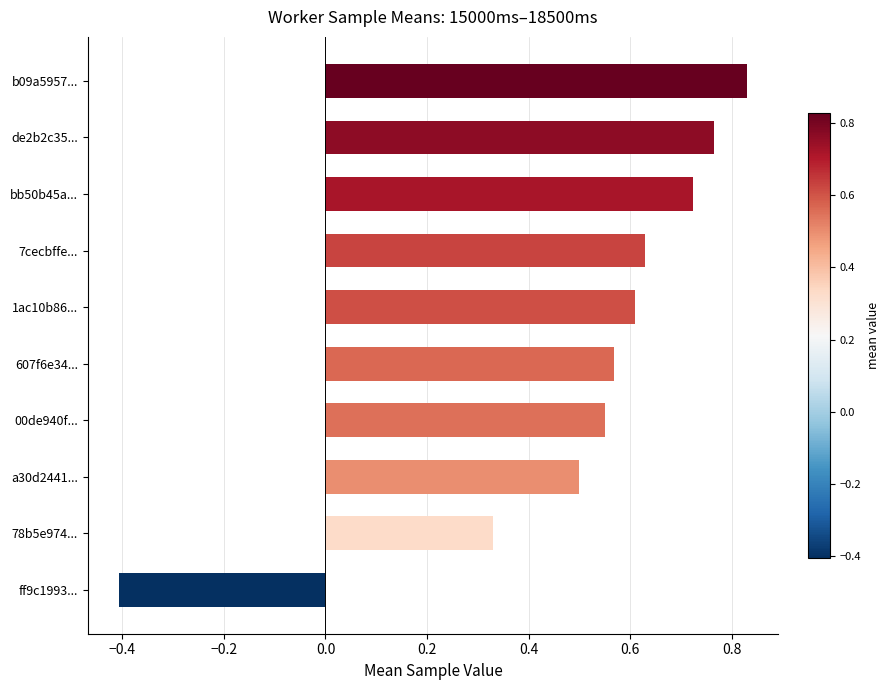

List the labels in order of value, smallest first.

ff9c1993..., 78b5e974..., a30d2441..., 00de940f..., 607f6e34..., 1ac10b86..., 7cecbffe..., bb50b45a..., de2b2c35..., b09a5957...